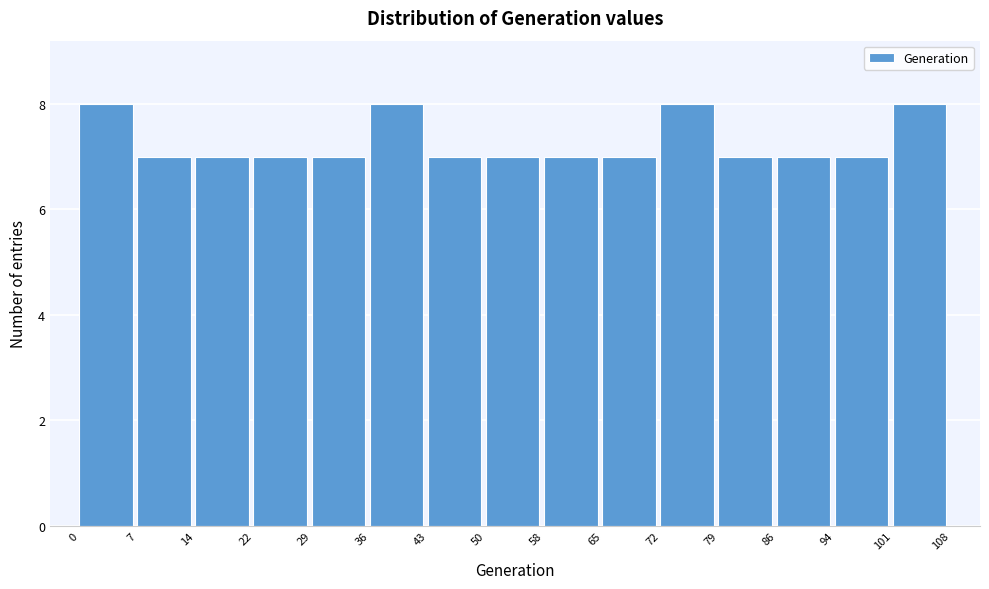

How tall is the bar that spans 65 to 72 on the x-axis? The values are not printed on the chart, so give them approximately, as read against the axis.

7